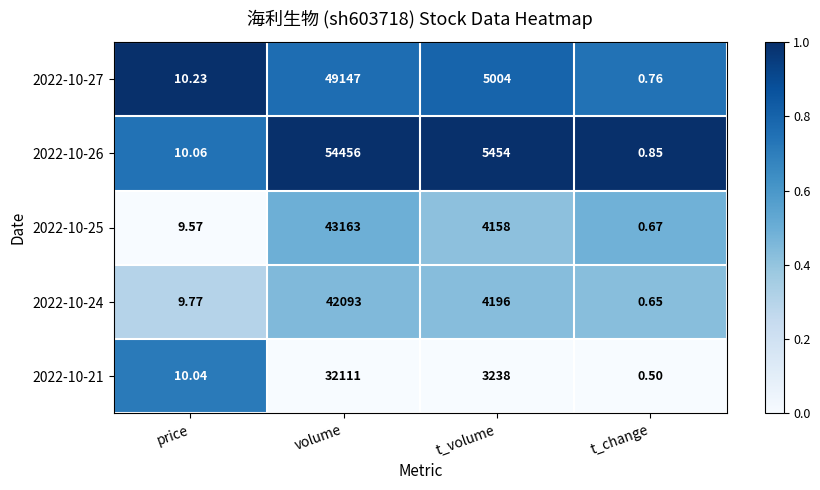

At how many categories does at least one series exceed 0?

4